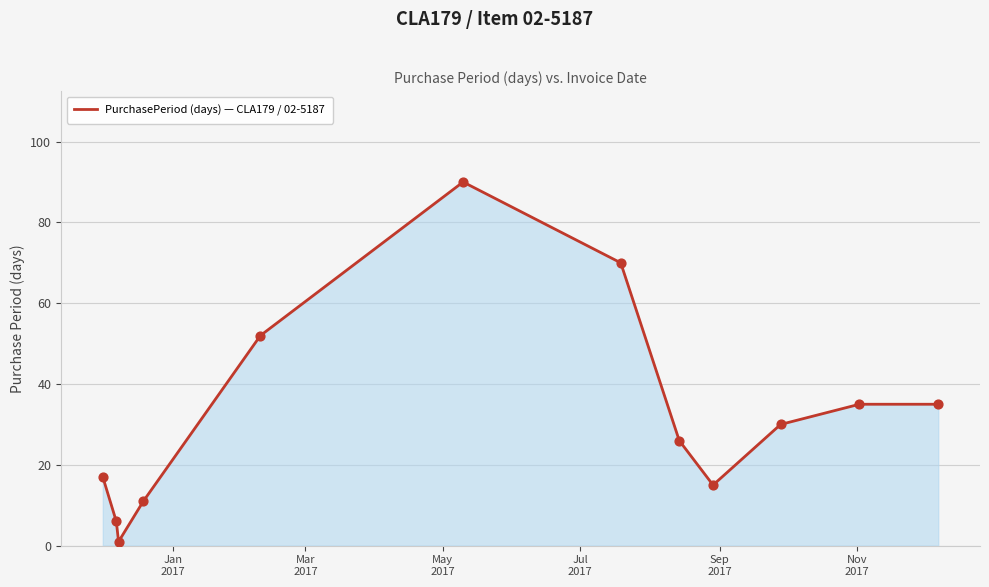

What is the maximum value shown in the chart?

90